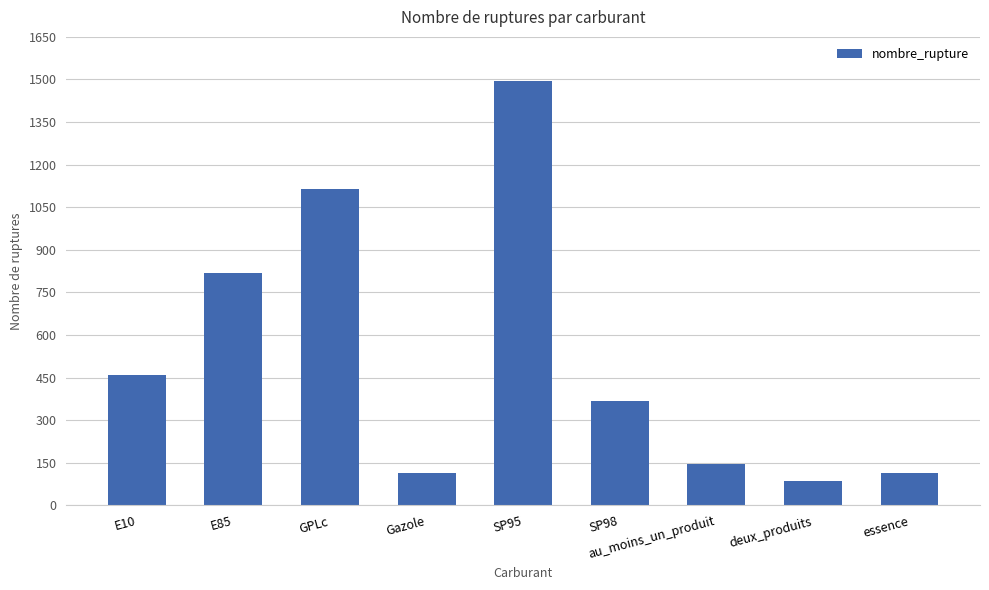

What is the ratio of the value at Gazole to the value at E10?

0.3